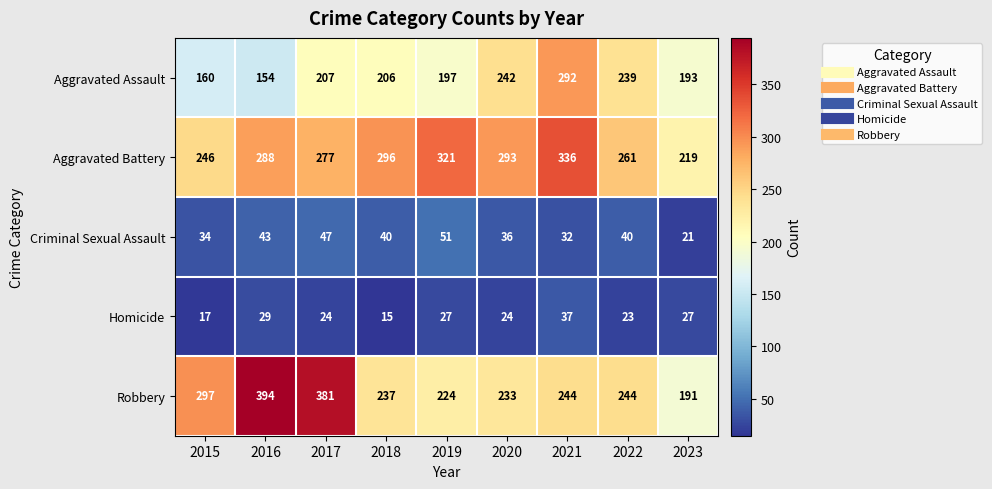

What is the minimum value shown in the chart?

15